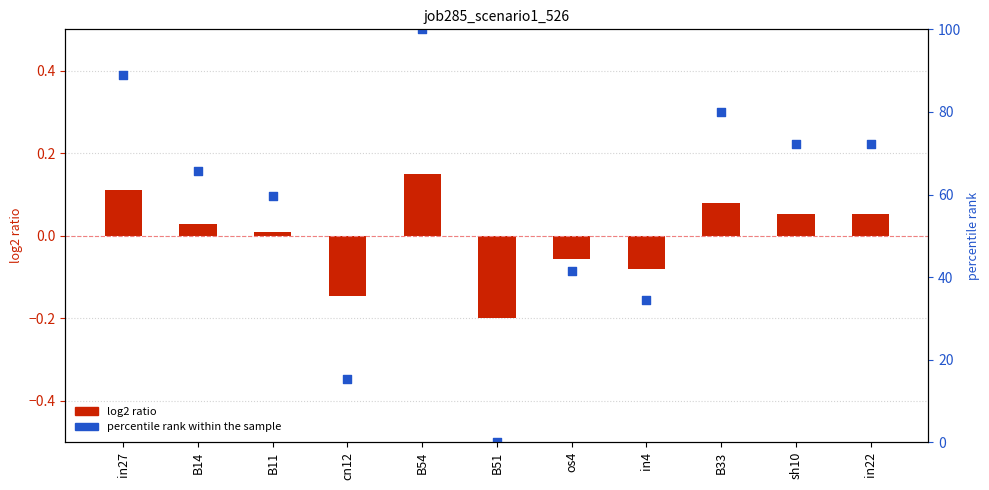

Is the value of log2 ratio at in4 greater than the value of percentile rank within the sample at cn12?

No